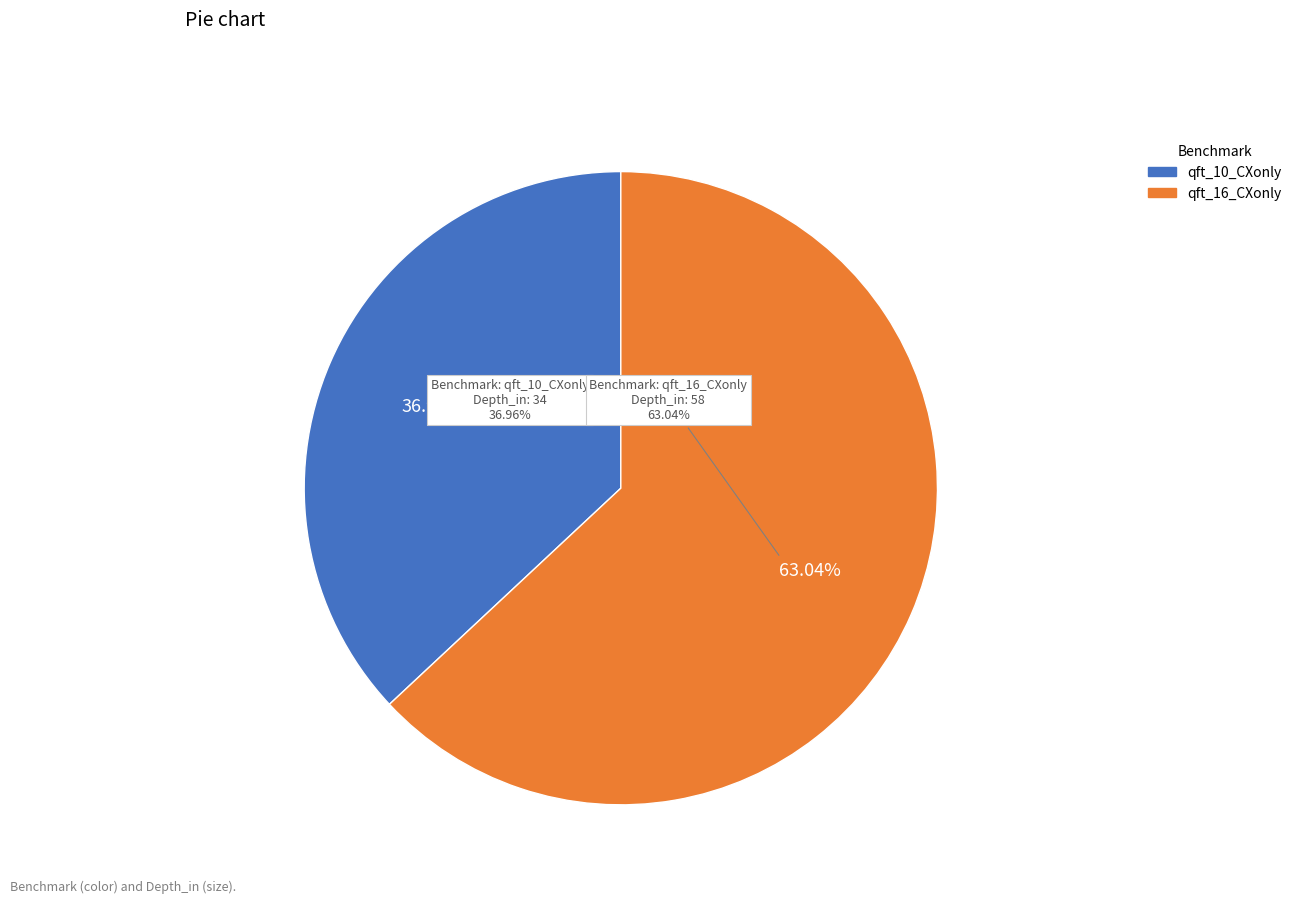

Combined, do qft_16_CXonly and qft_10_CXonly account for over 50%?

Yes